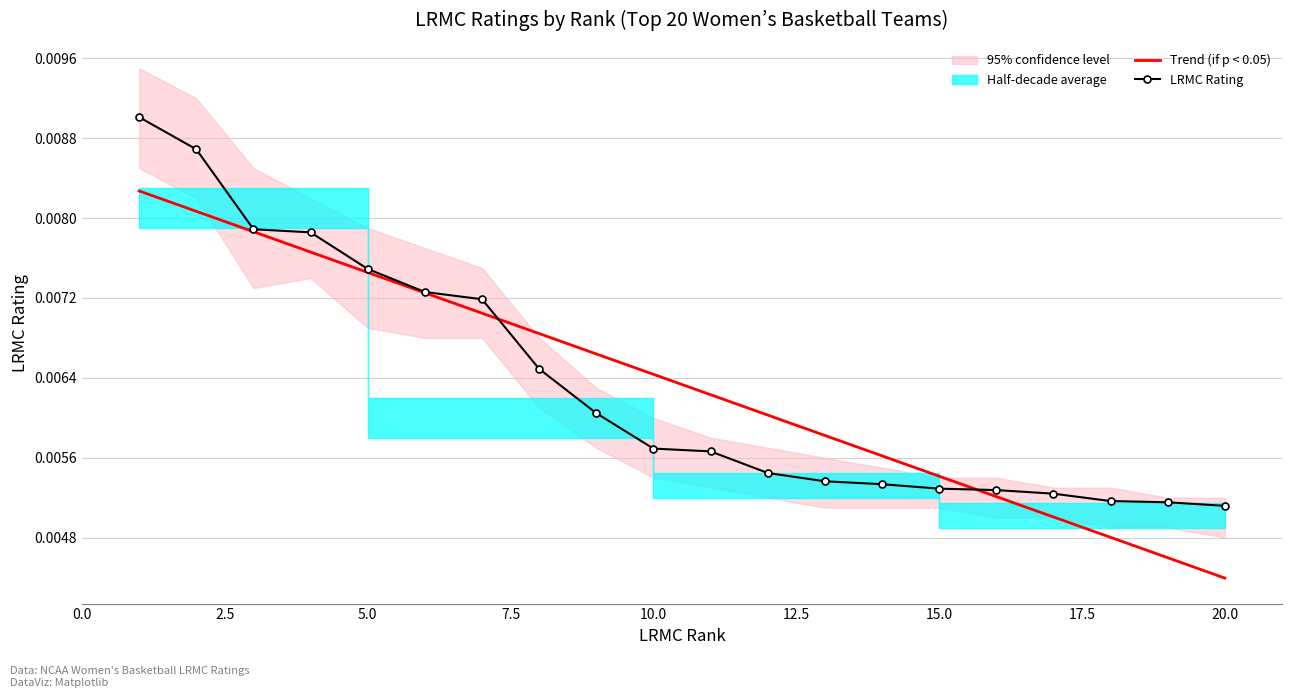

After their last crossing, which series has the higher values: LRMC Rating or Trend (if p < 0.05)?

LRMC Rating